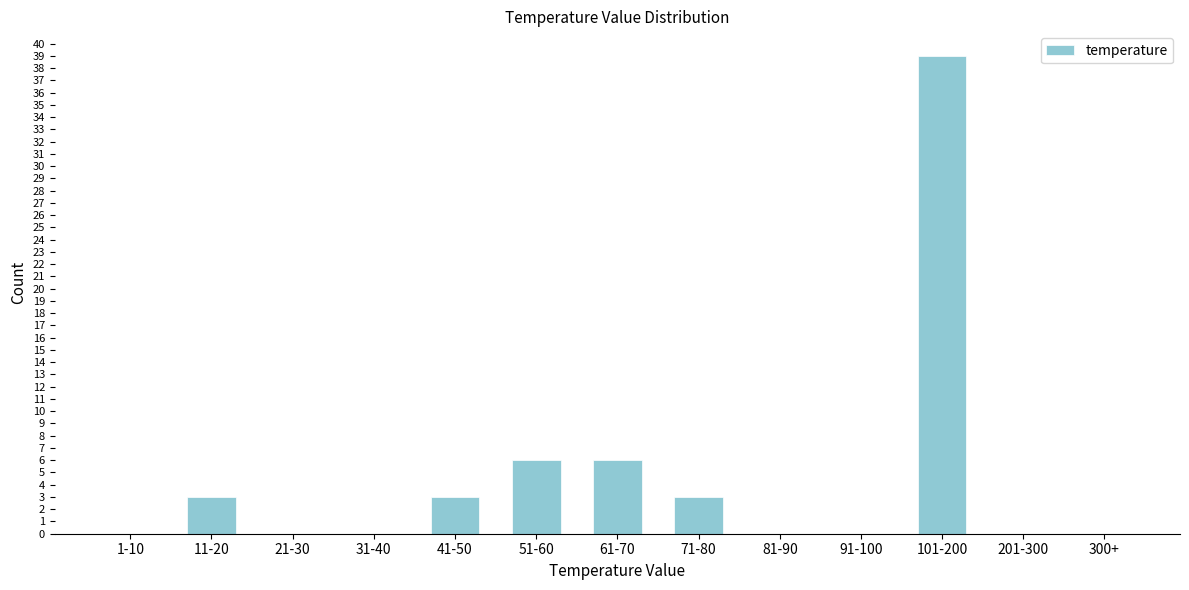

Reading left to right, what are all the values shown in this chart?

1-10=0	11-20=3	21-30=0	31-40=0	41-50=3	51-60=6	61-70=6	71-80=3	81-90=0	91-100=0	101-200=39	201-300=0	300+=0